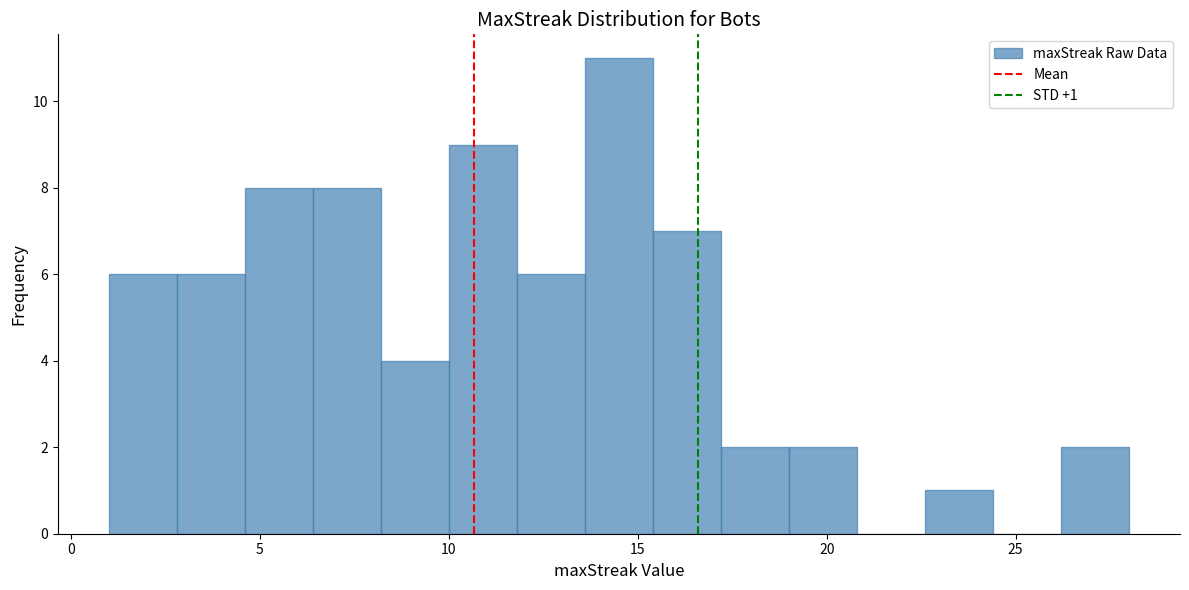

Around what value on the x-axis is the tallest bar? Give the approximate position of its centre, as read against the axis.

14.5